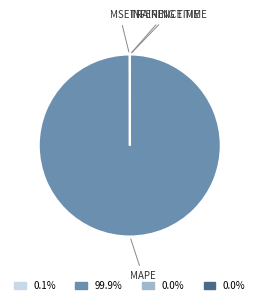

Does any single category account for the majority?

Yes